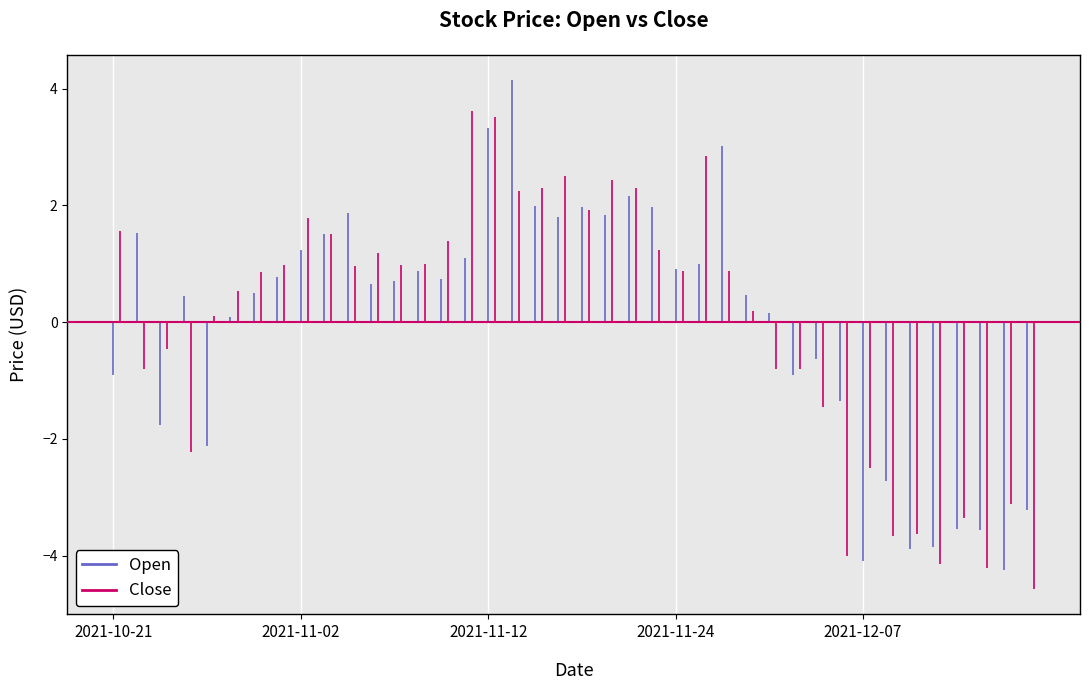

How many intersections are there between Close and Open?

23